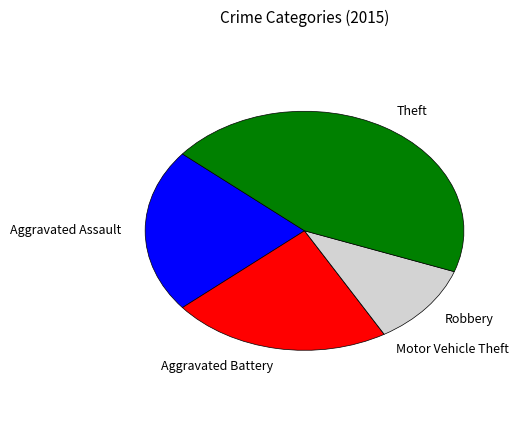

What is the largest slice in the pie chart?

Theft